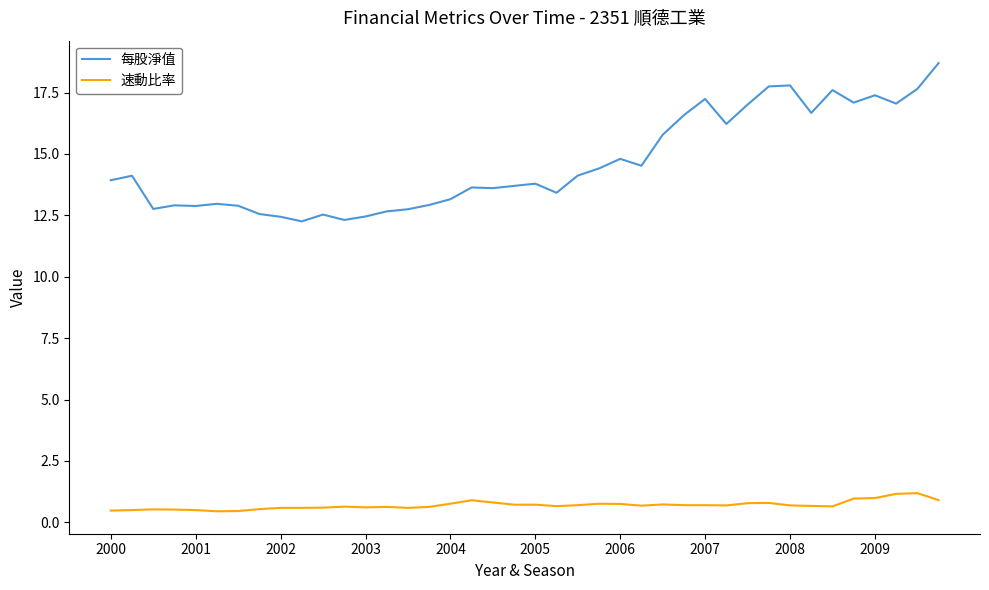

Which series has the widest spread of values?

每股淨值